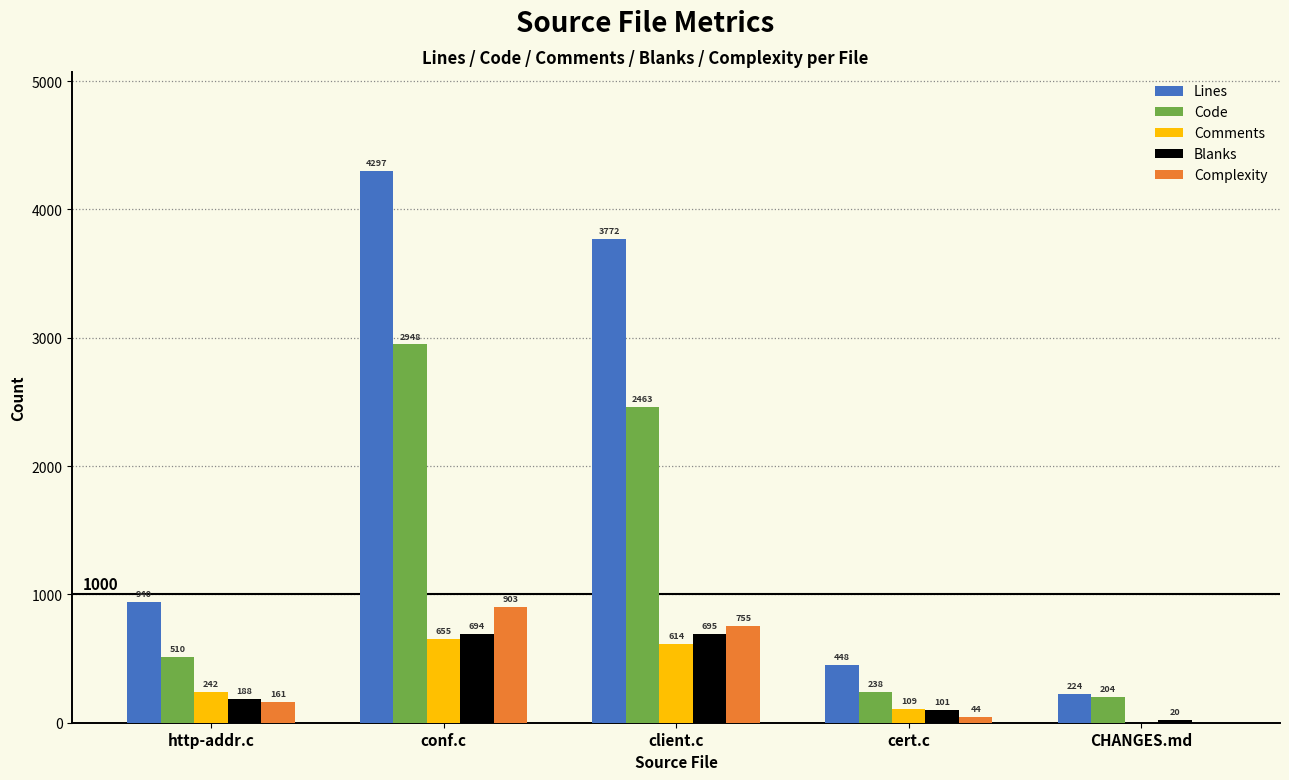

The value of Blanks at cert.c is 101. True or false?

True